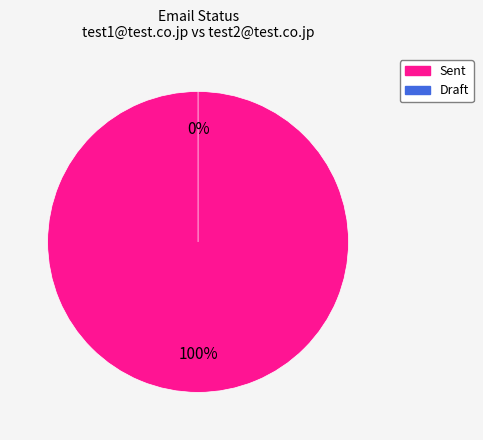

Count the number of slices in the pie.

2